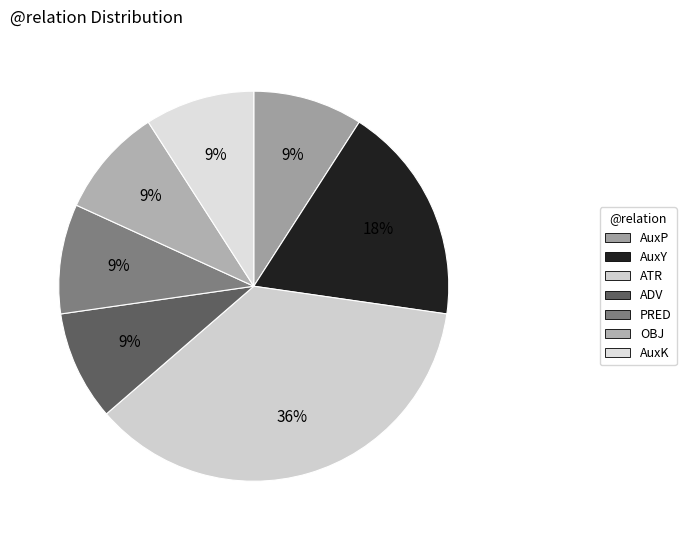

How many slices are in this pie chart?

7